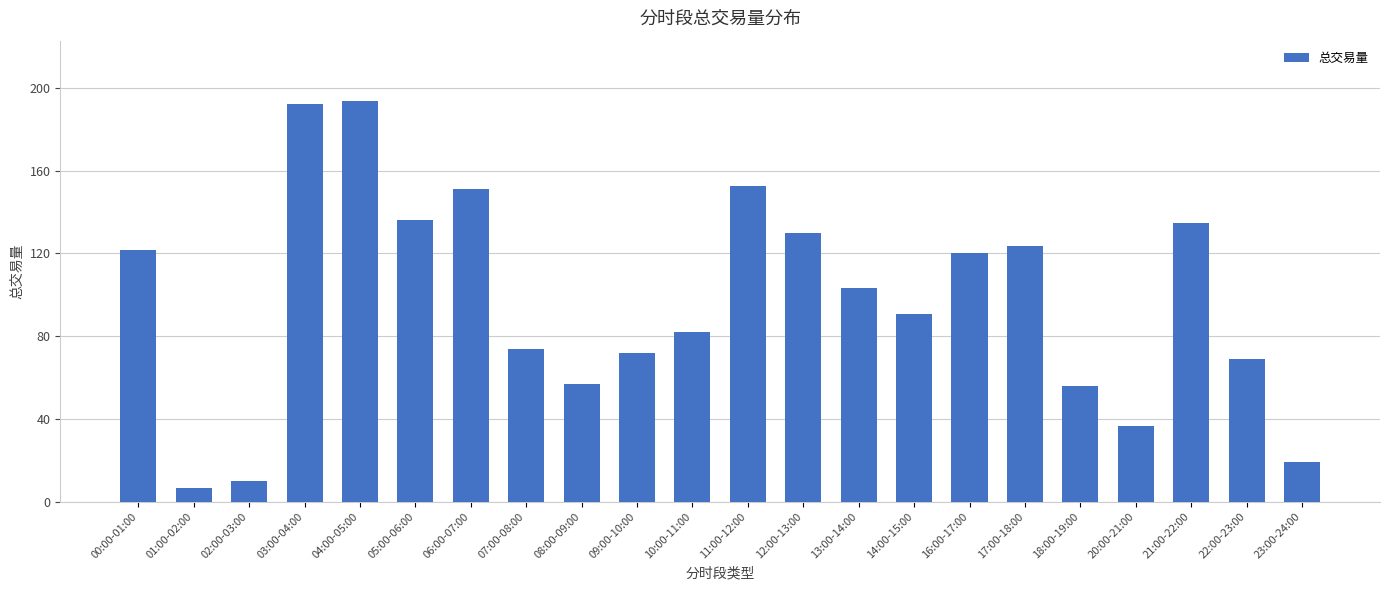

Which has a higher value, 02:00-03:00 or 07:00-08:00?

07:00-08:00